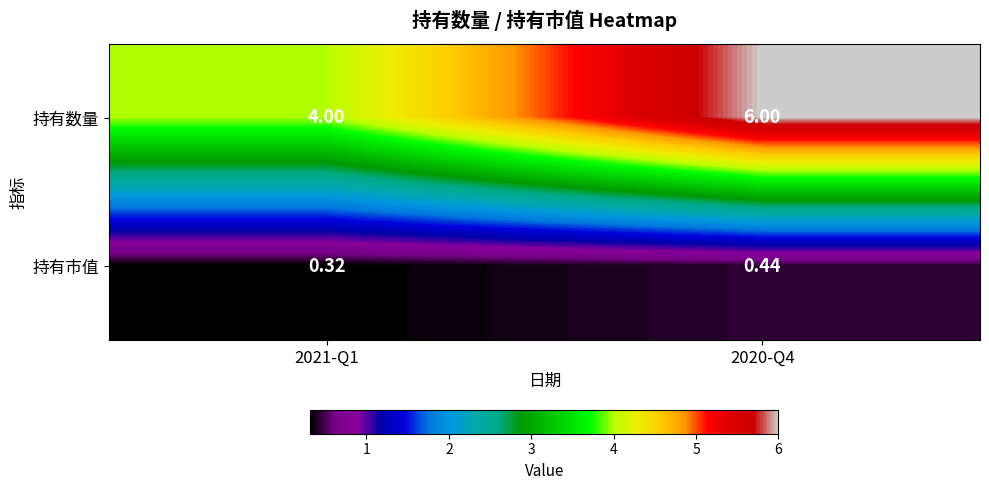

List the series in order of their overall mean, lowest first.

持有市值, 持有数量